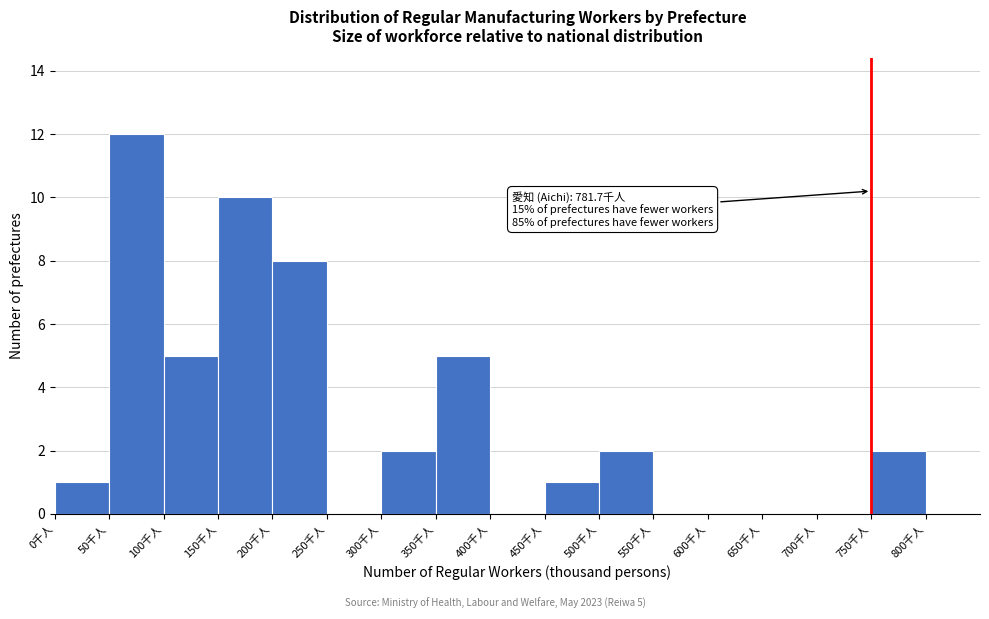

Which range on the x-axis has the tallest bar?

50 to 100